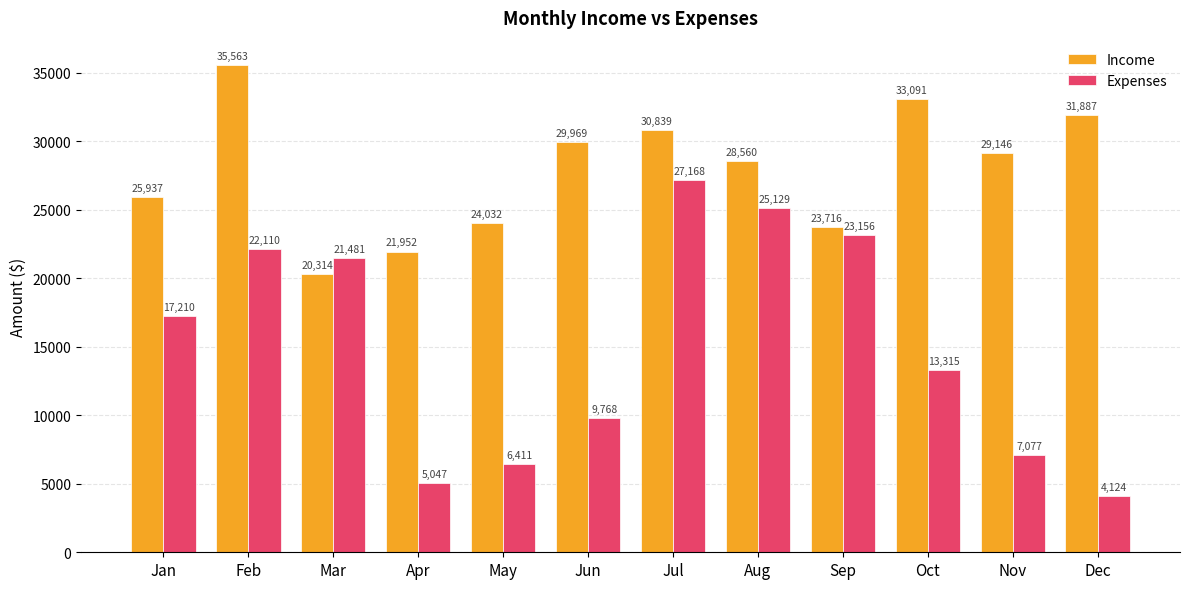

Does the chart contain stacked bars?

No